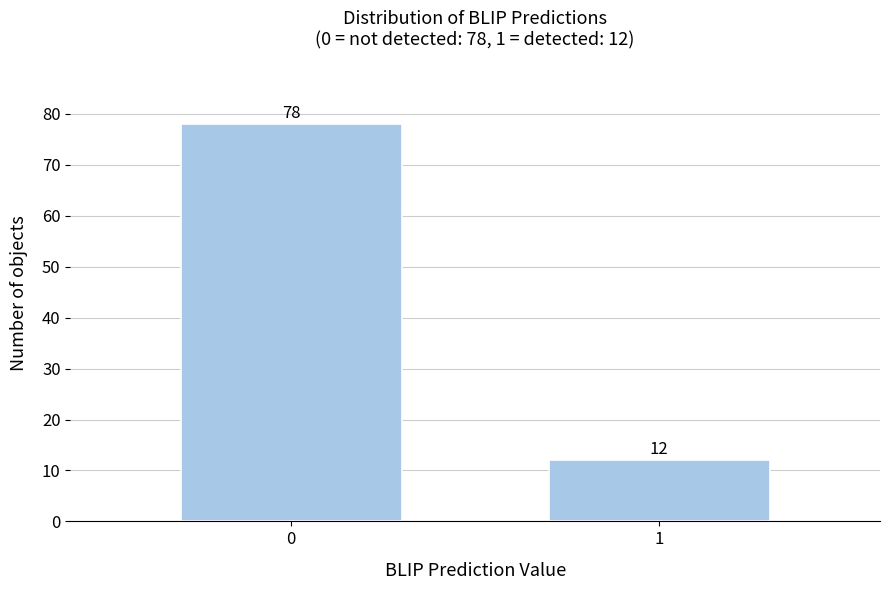

Reading left to right, transcribe all the data shown in this chart.

0=78	1=12